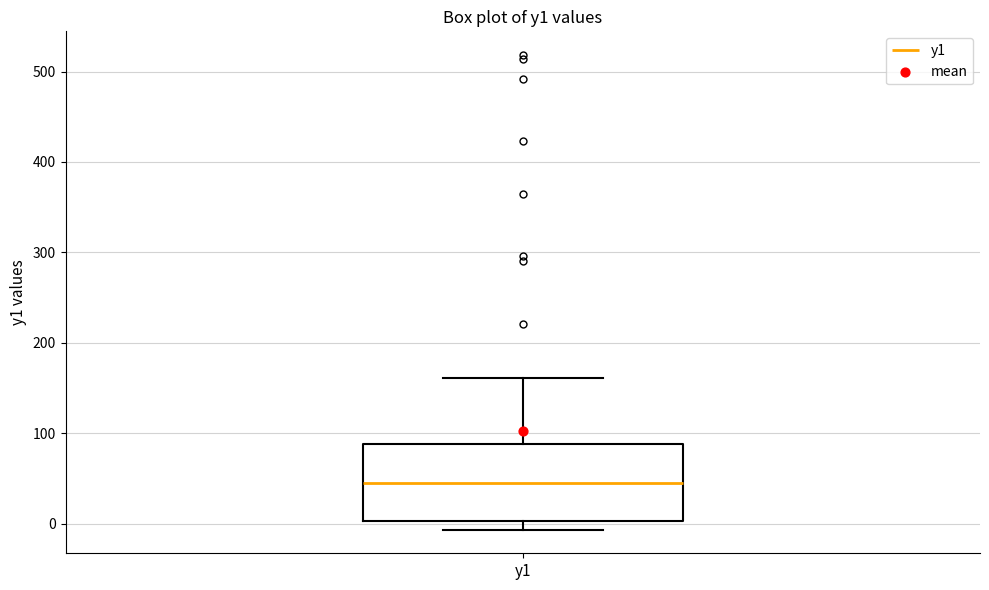

Where does the upper whisker of the box for y1 end on the y-axis? The values are not printed on the chart, so give them approximately, as read against the axis.

160